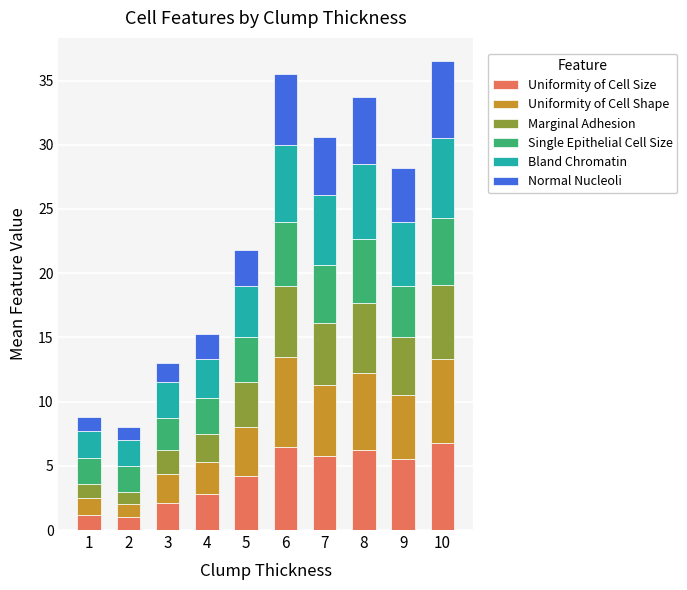

What is the difference between the Uniformity of Cell Size values at 9 and 6?

1.0